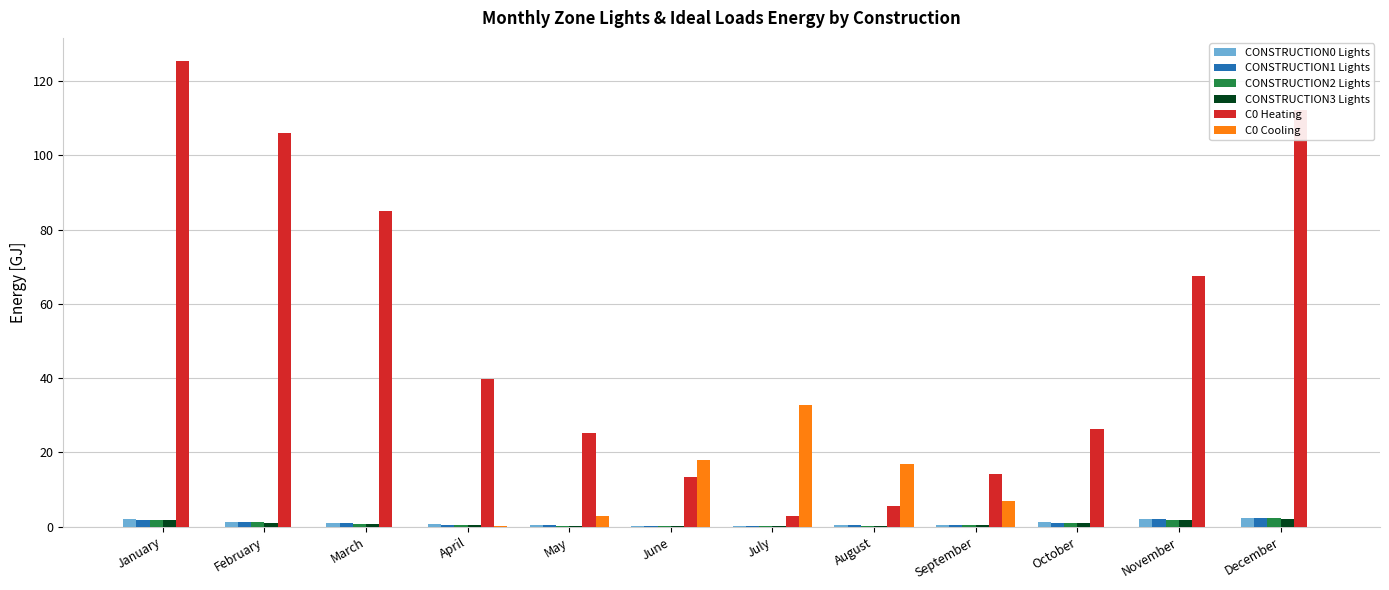

Which category has the highest value across all series?

January